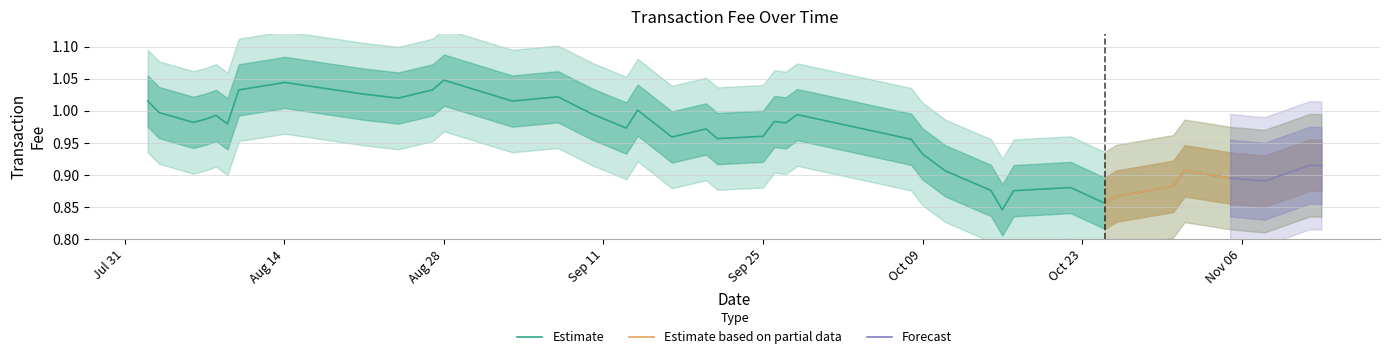

Does the chart have visible grid lines?

Yes